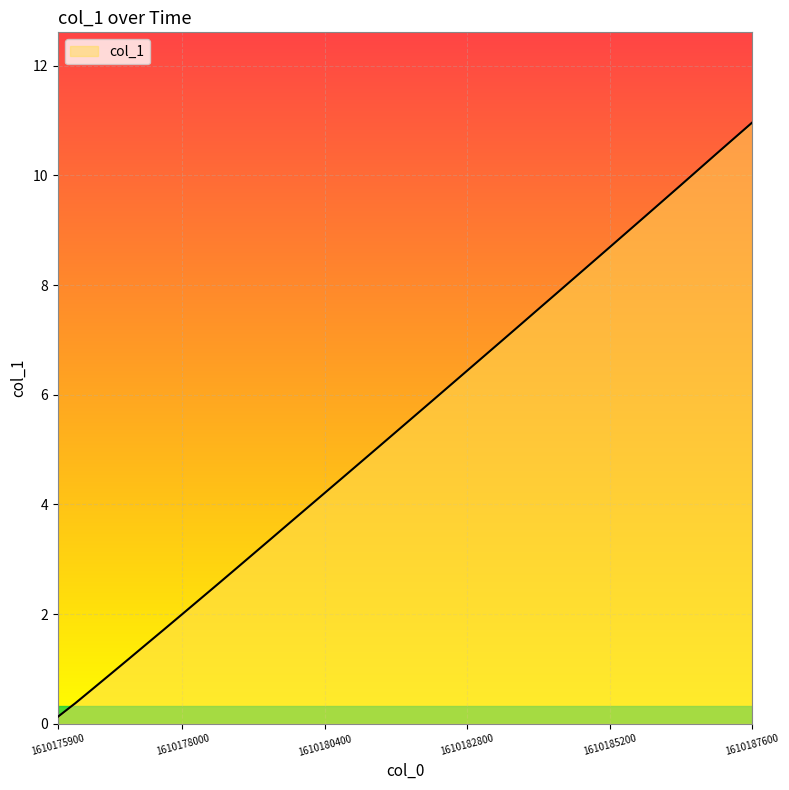

What is the difference between the maximum and minimum values?

10.8